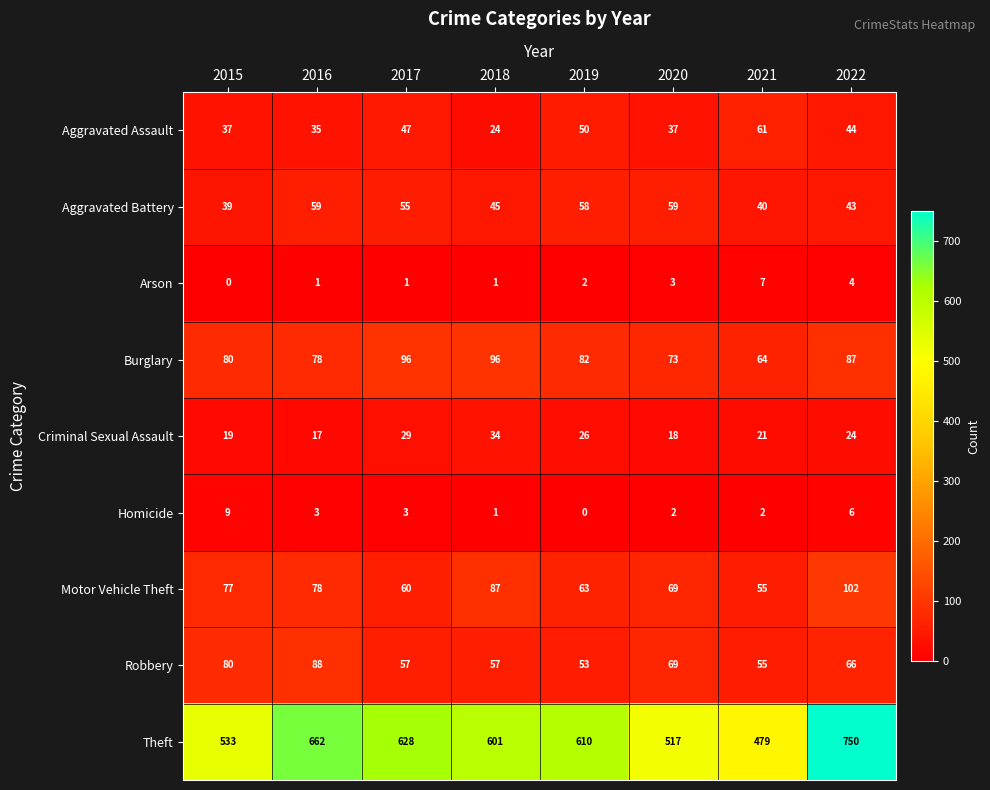

Which series has the largest total across all categories?

Theft